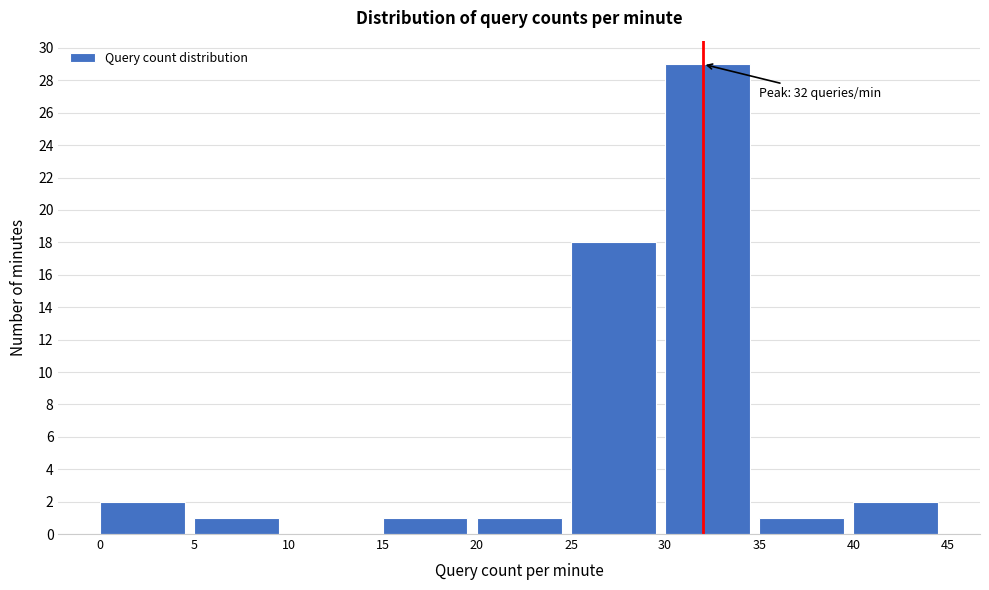

Which range on the x-axis has the tallest bar?

30 to 35